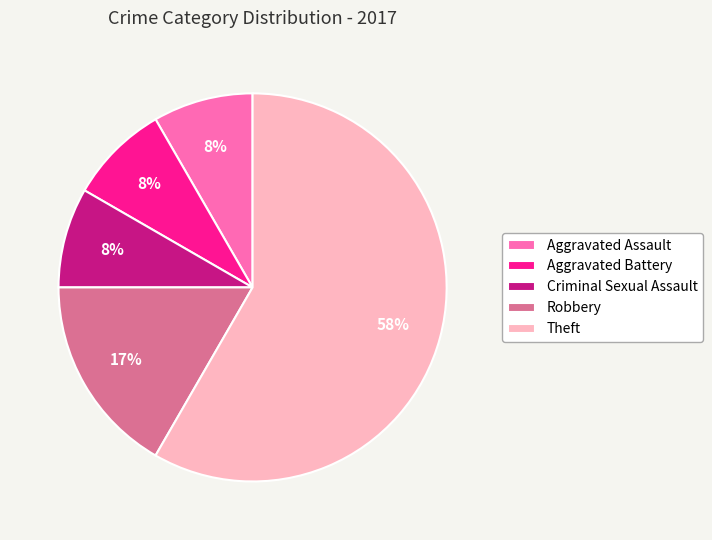

What is the ratio of the value at Aggravated Assault to the value at Aggravated Battery?

1.0